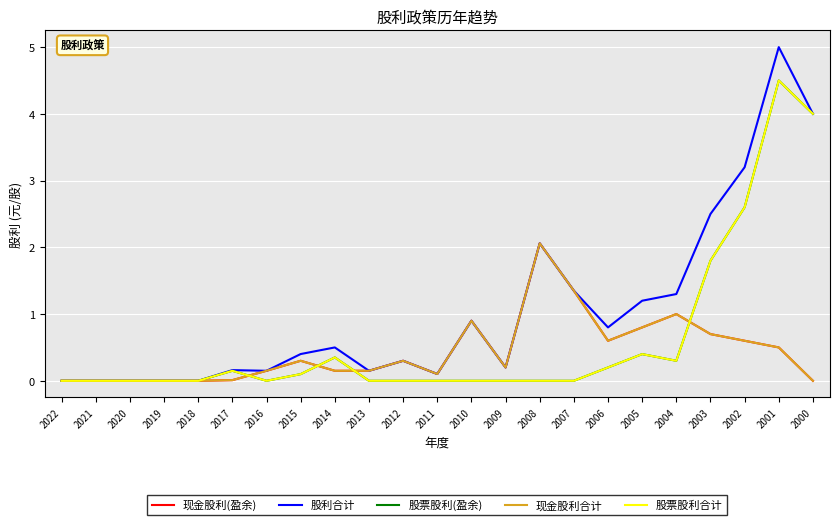

Between 2021 and 2020, which series saw the biggest shift?

现金股利(盈余)